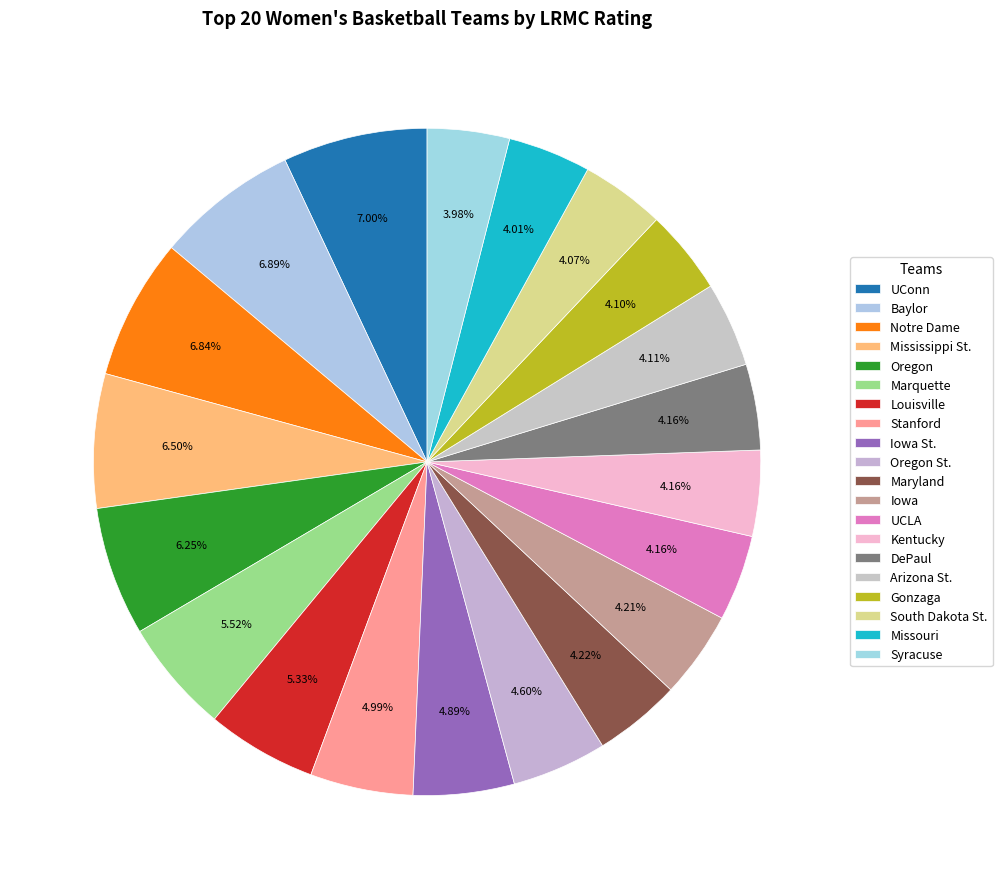

To the nearest percent, what is the average slice percentage?

5%